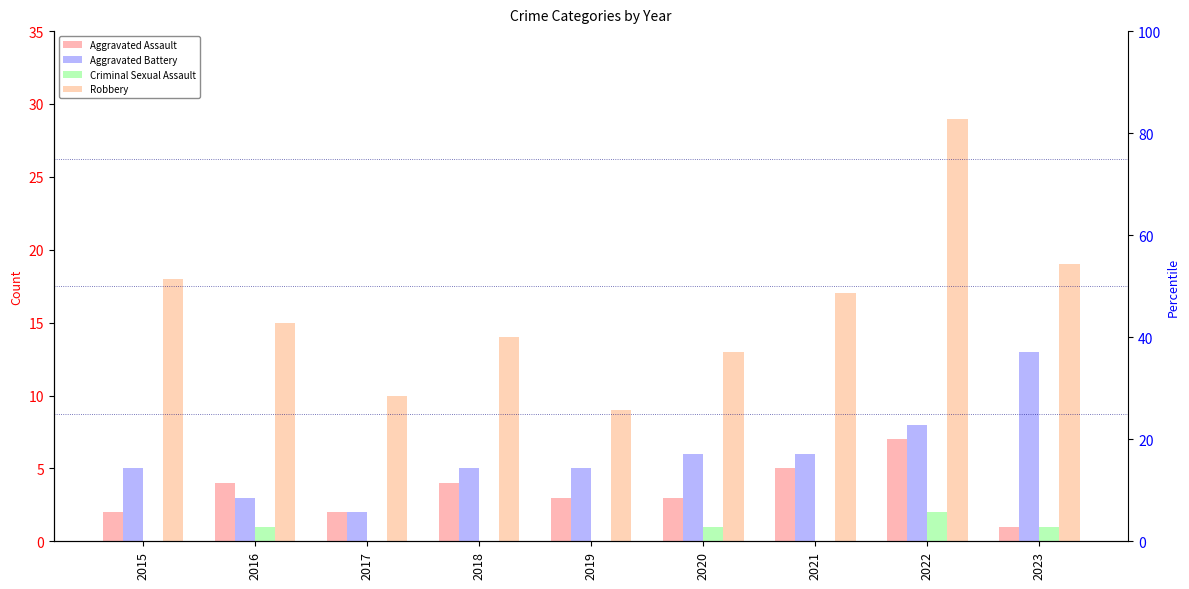

Which series has the largest total across all categories?

Robbery